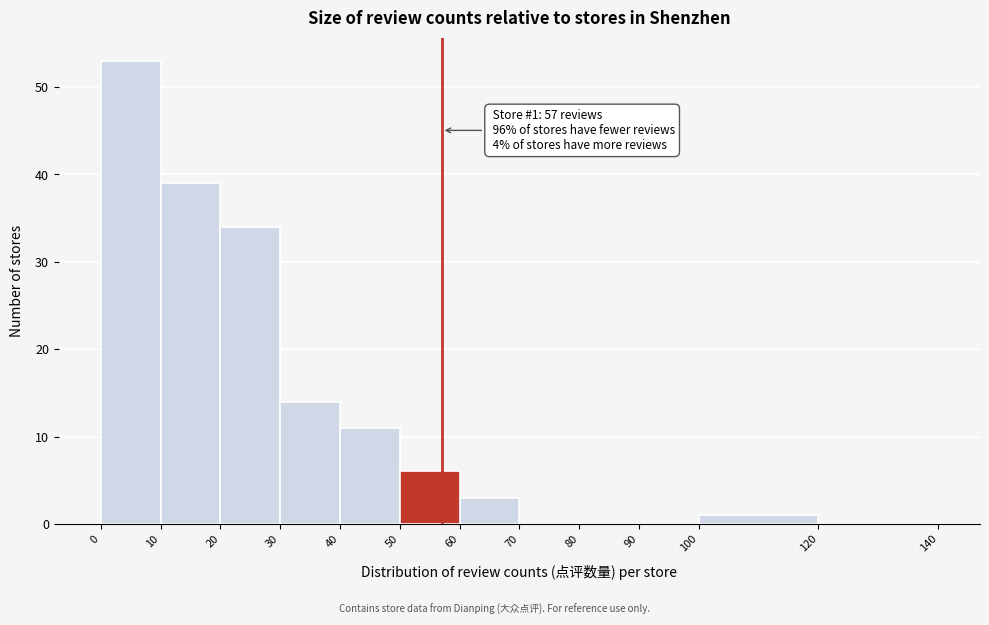

Over which range of the x-axis is the bar tallest?

0 to 10